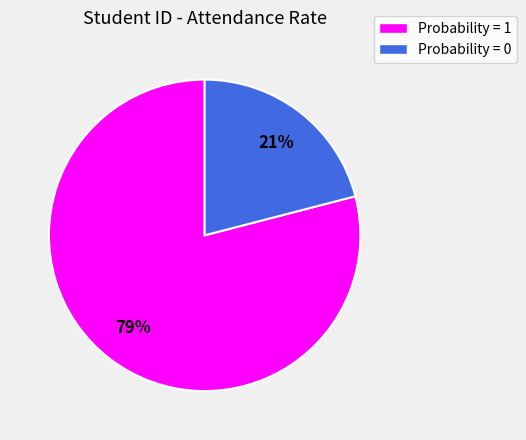

Count the number of slices in the pie.

2